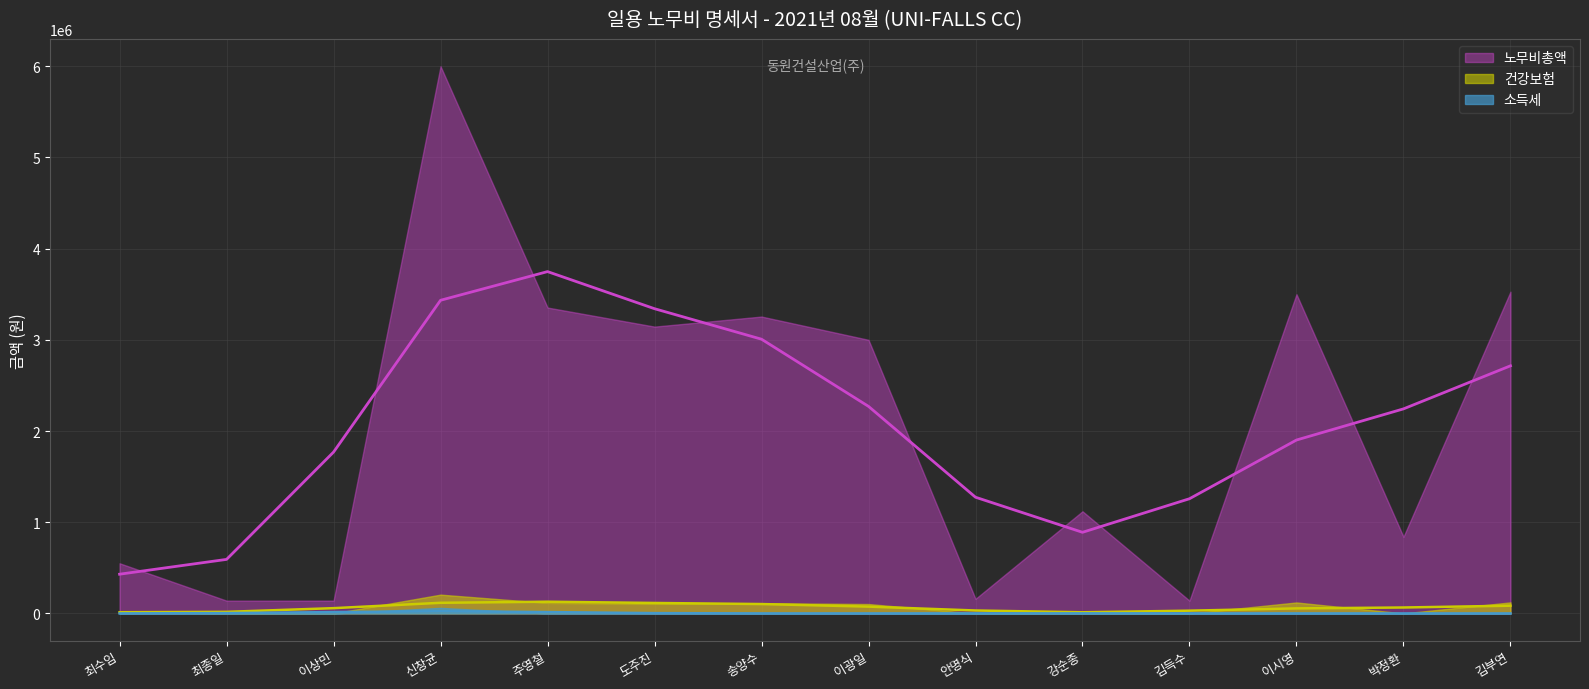

In 건강보험, how many points are lower than both neighbors (excluding endpoints)?

2